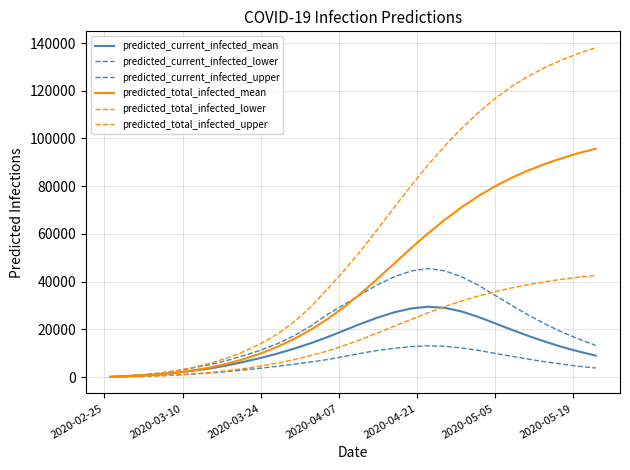

What is the maximum value for predicted_current_infected_upper?

45500